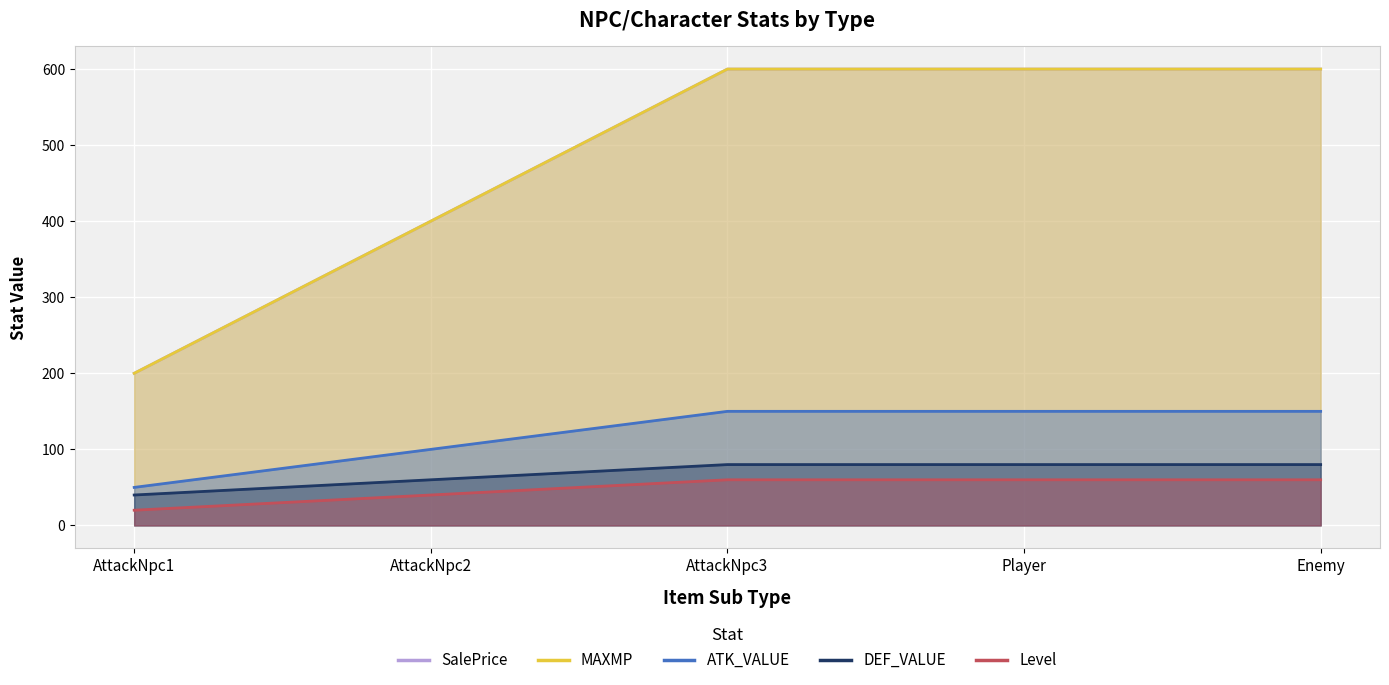

Reading left to right, what are all the values shown in this chart?

SalePrice: 200	400	600	600	600
MAXMP: 200	400	600	600	600
ATK_VALUE: 50	100	150	150	150
DEF_VALUE: 40	60	80	80	80
Level: 20	40	60	60	60